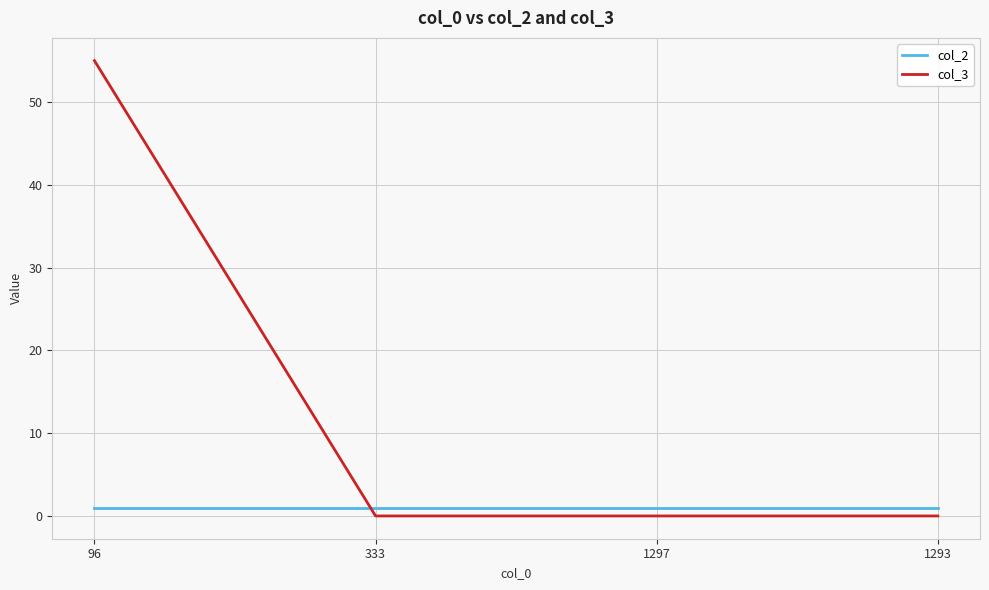

What position from the left is 96?

1